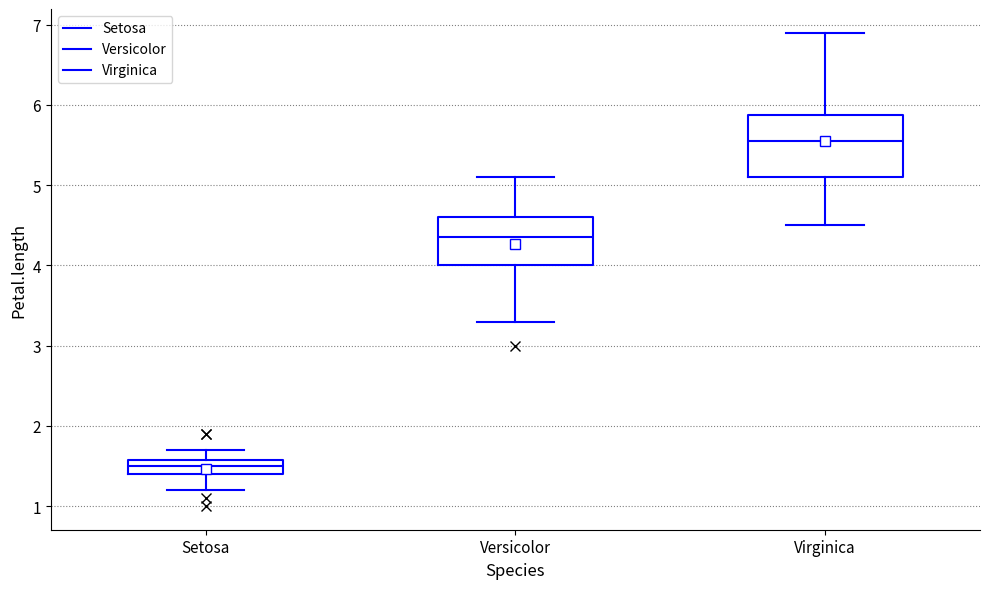

Which box's median line is the lowest?

Setosa